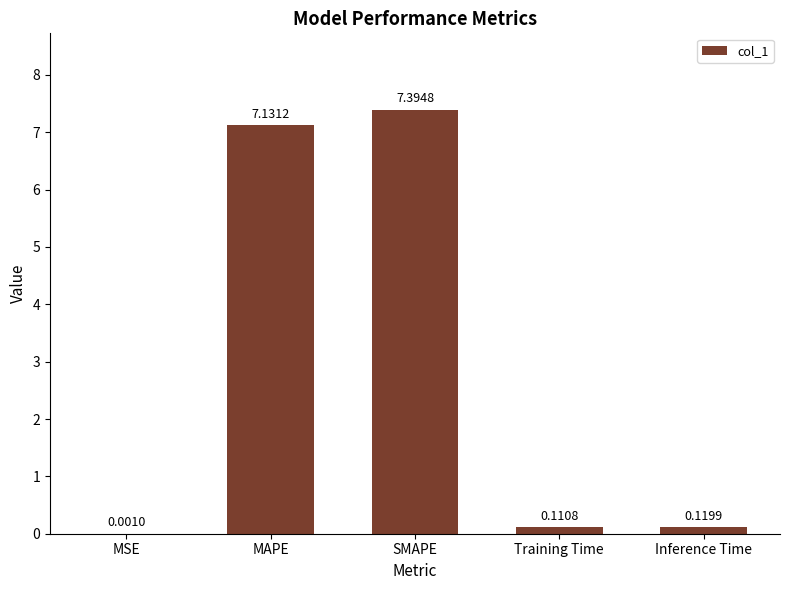

Which label corresponds to the largest value in the chart?

SMAPE